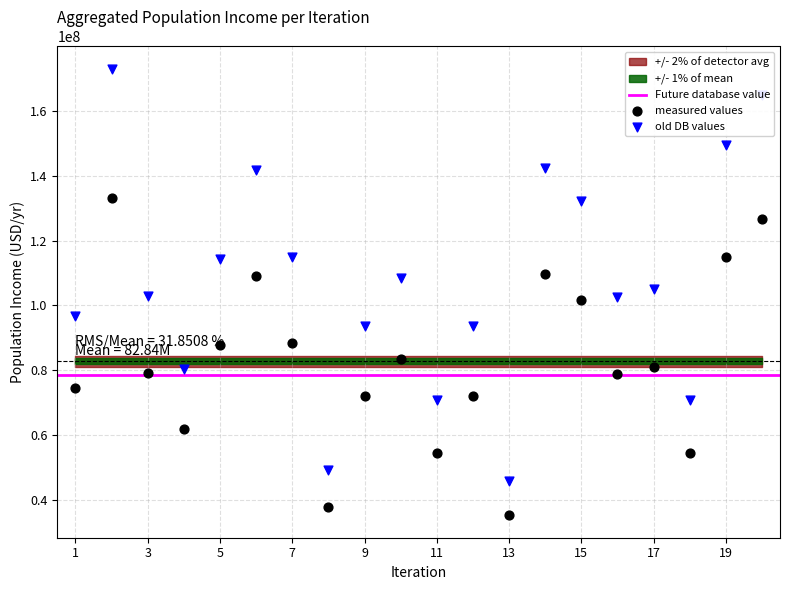

Approximately how many times larger is the value at 5 compared to 19?

0.8